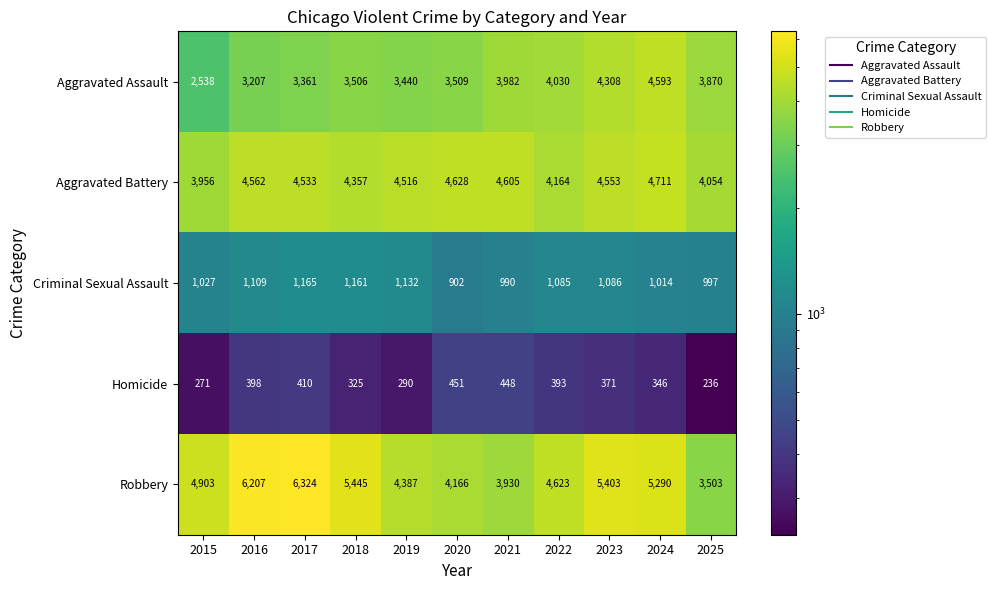

List the series in order of their peak value, lowest first.

Homicide, Criminal Sexual Assault, Aggravated Assault, Aggravated Battery, Robbery